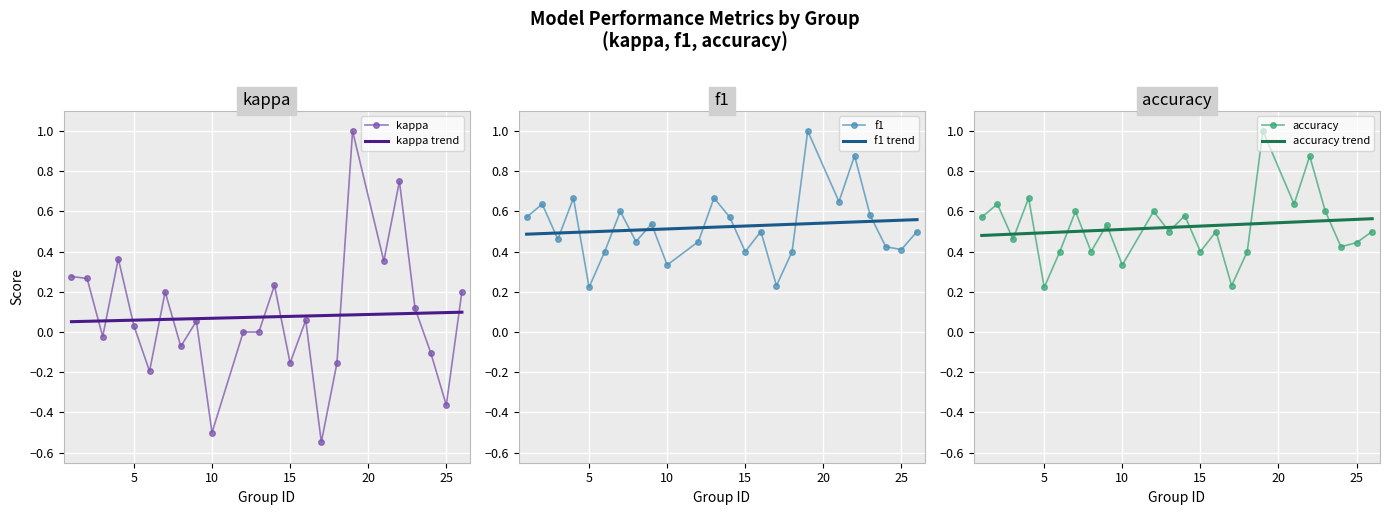

Reading left to right, extract all data points from this chart.

kappa: 0.3	0.3	-0.0	0.4	0.0	-0.2	0.2	-0.1	0.1	-0.5	0.0	0.0	0.2	-0.2	0.1	-0.5	-0.2	1.0	0.4	0.8	0.1	-0.1	-0.4	0.2
kappa trend: 0.1	0.1	0.1	0.1	0.1	0.1	0.1	0.1	0.1	0.1	0.1	0.1	0.1	0.1	0.1	0.1	0.1	0.1	0.1	0.1	0.1	0.1	0.1	0.1
f1: 0.6	0.6	0.5	0.7	0.2	0.4	0.6	0.5	0.5	0.3	0.5	0.7	0.6	0.4	0.5	0.2	0.4	1.0	0.6	0.9	0.6	0.4	0.4	0.5
f1 trend: 0.5	0.5	0.5	0.5	0.5	0.5	0.5	0.5	0.5	0.5	0.5	0.5	0.5	0.5	0.5	0.5	0.5	0.5	0.5	0.5	0.6	0.6	0.6	0.6
accuracy: 0.6	0.6	0.5	0.7	0.2	0.4	0.6	0.4	0.5	0.3	0.6	0.5	0.6	0.4	0.5	0.2	0.4	1.0	0.6	0.9	0.6	0.4	0.4	0.5
accuracy trend: 0.5	0.5	0.5	0.5	0.5	0.5	0.5	0.5	0.5	0.5	0.5	0.5	0.5	0.5	0.5	0.5	0.5	0.5	0.5	0.6	0.6	0.6	0.6	0.6